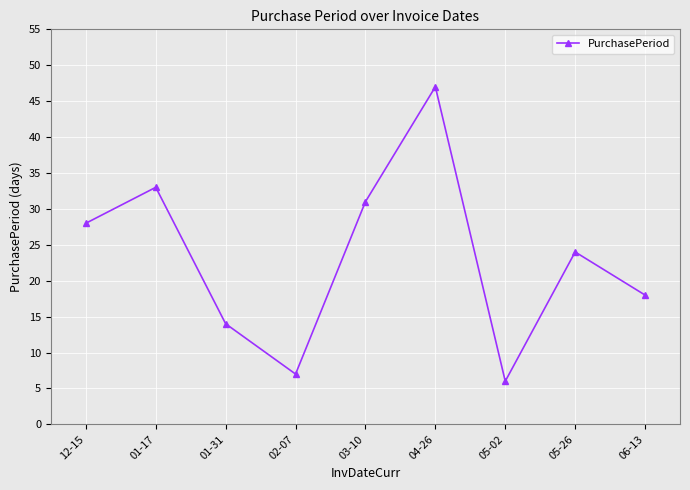

Where does the data first go above 24?

12-15